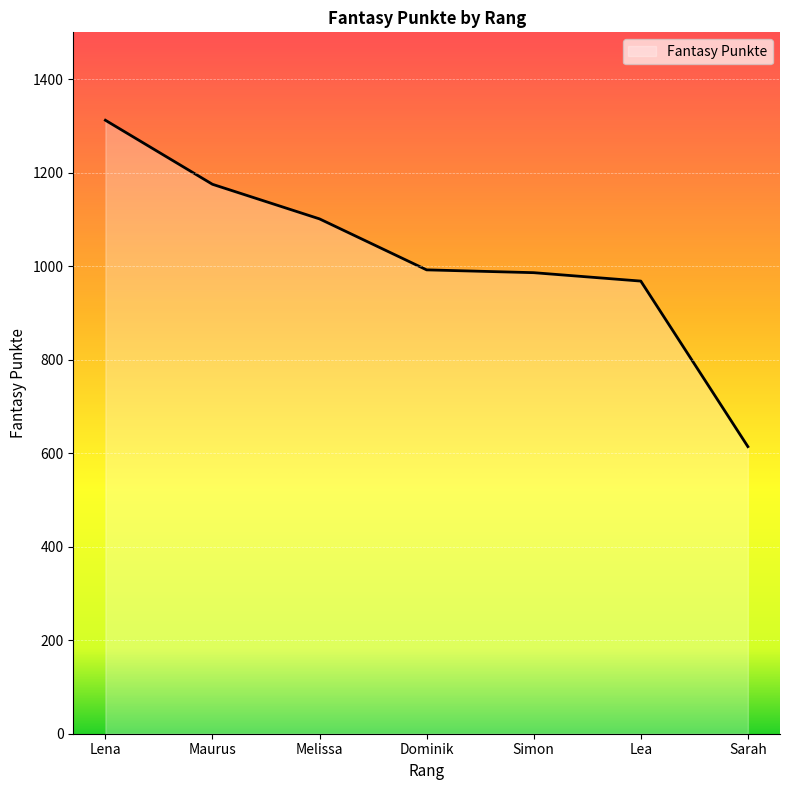

What is the maximum value shown in the chart?

1312